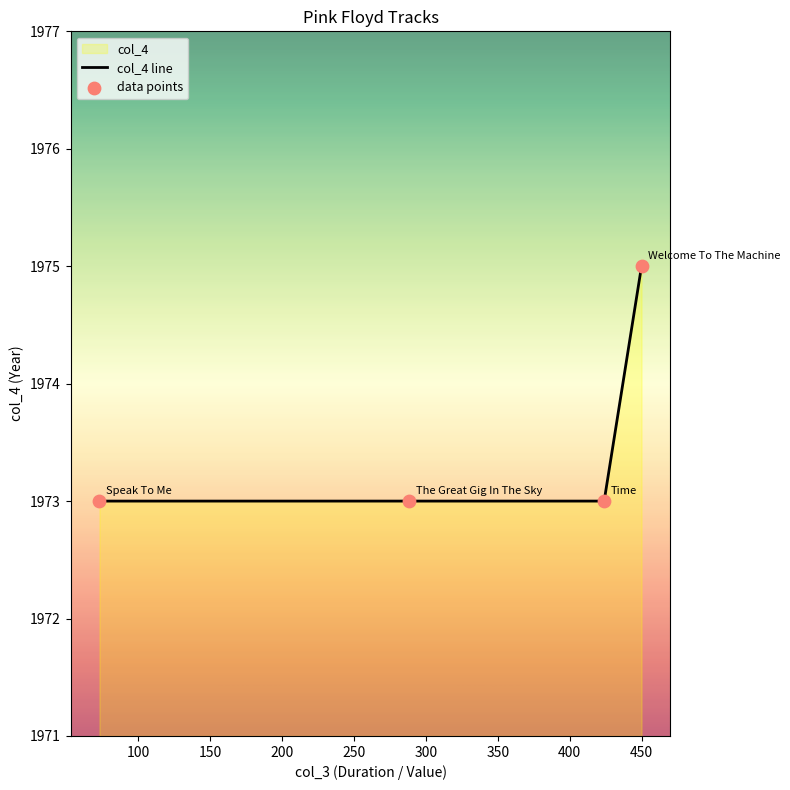

At how many categories does at least one series exceed 1974?

1